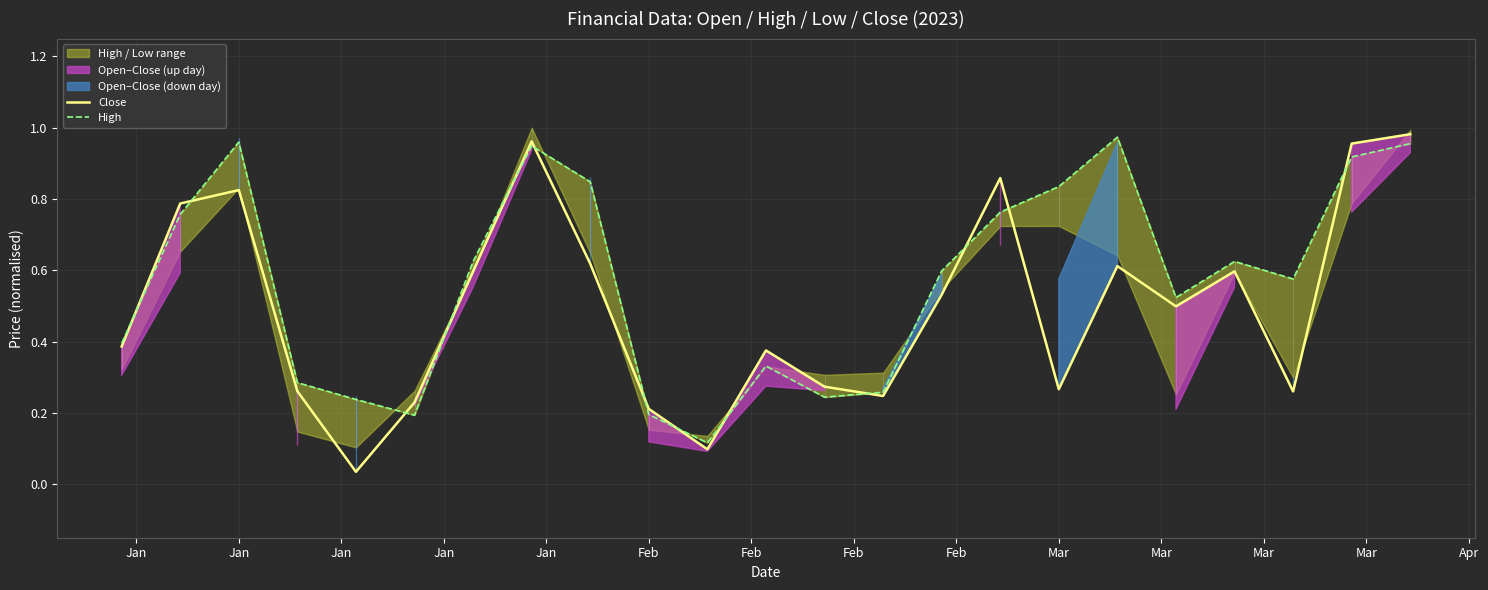

What is the difference between the maximum and minimum values in the Close series?

0.9